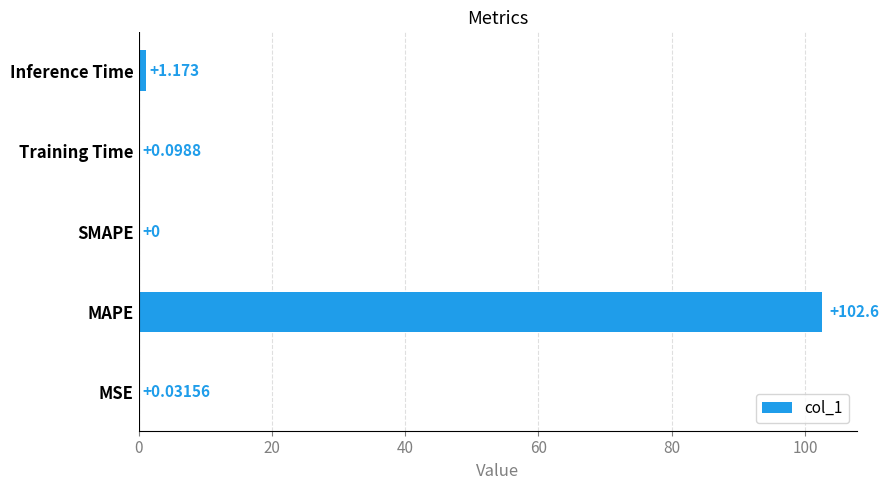

At which label is the value closest to 51?

Inference Time